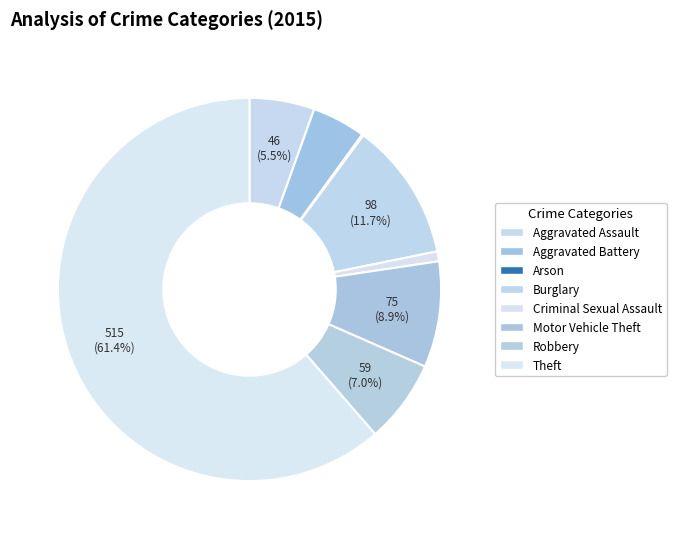

To the nearest percent, what is the difference between the largest and smallest slice percentages?

61%